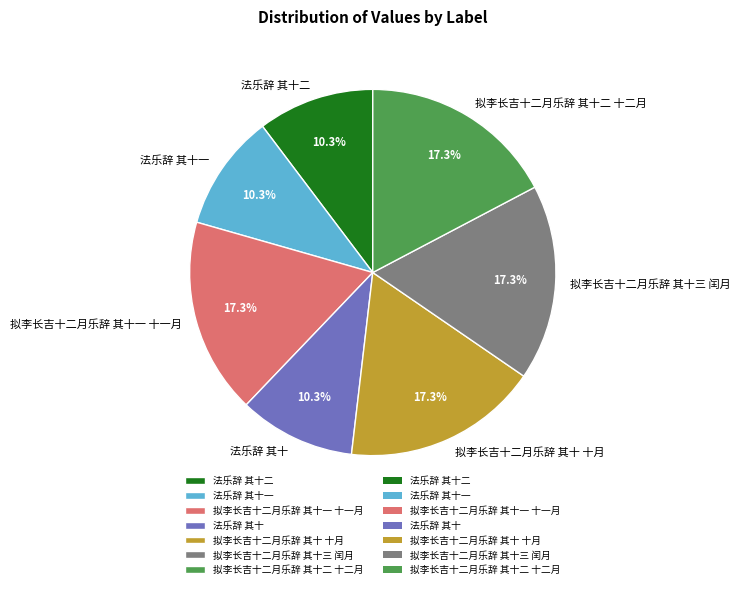

Does 拟李长吉十二月乐辞 其十二 十二月 represent more than half of the total?

No